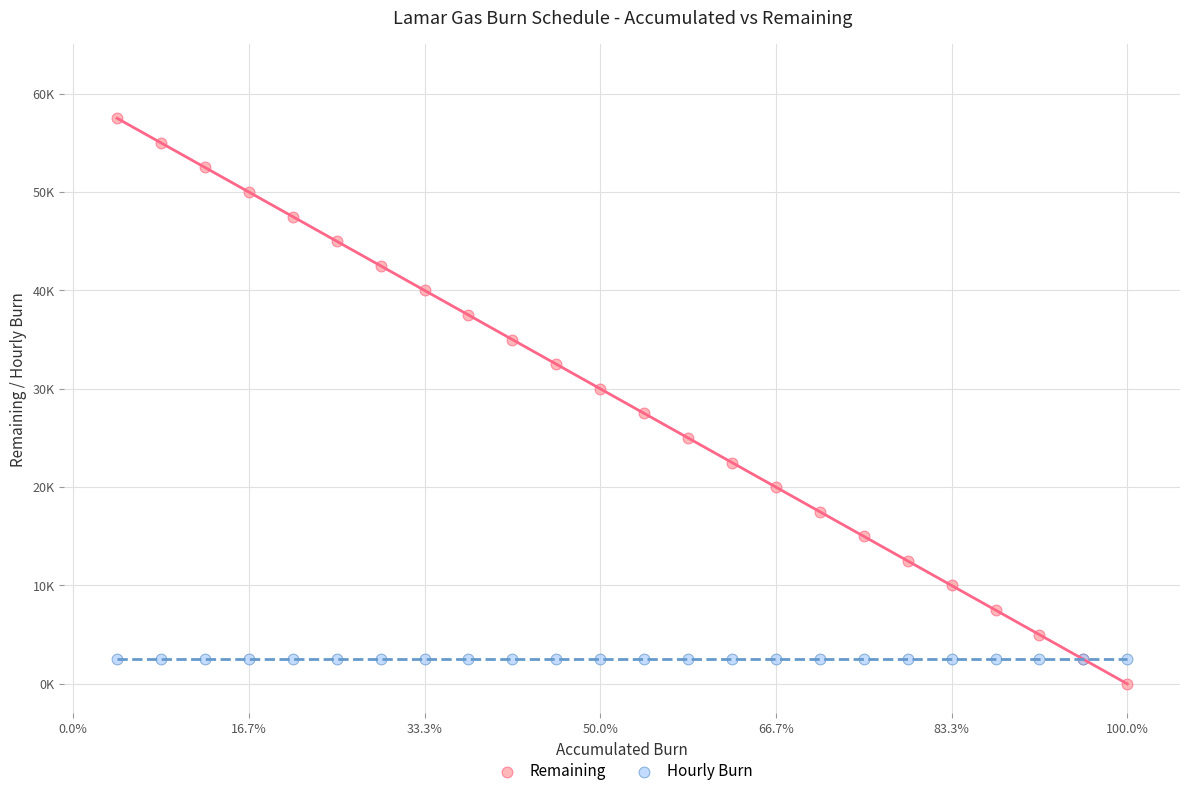

What are all the series names shown in the legend?

Remaining, Hourly Burn